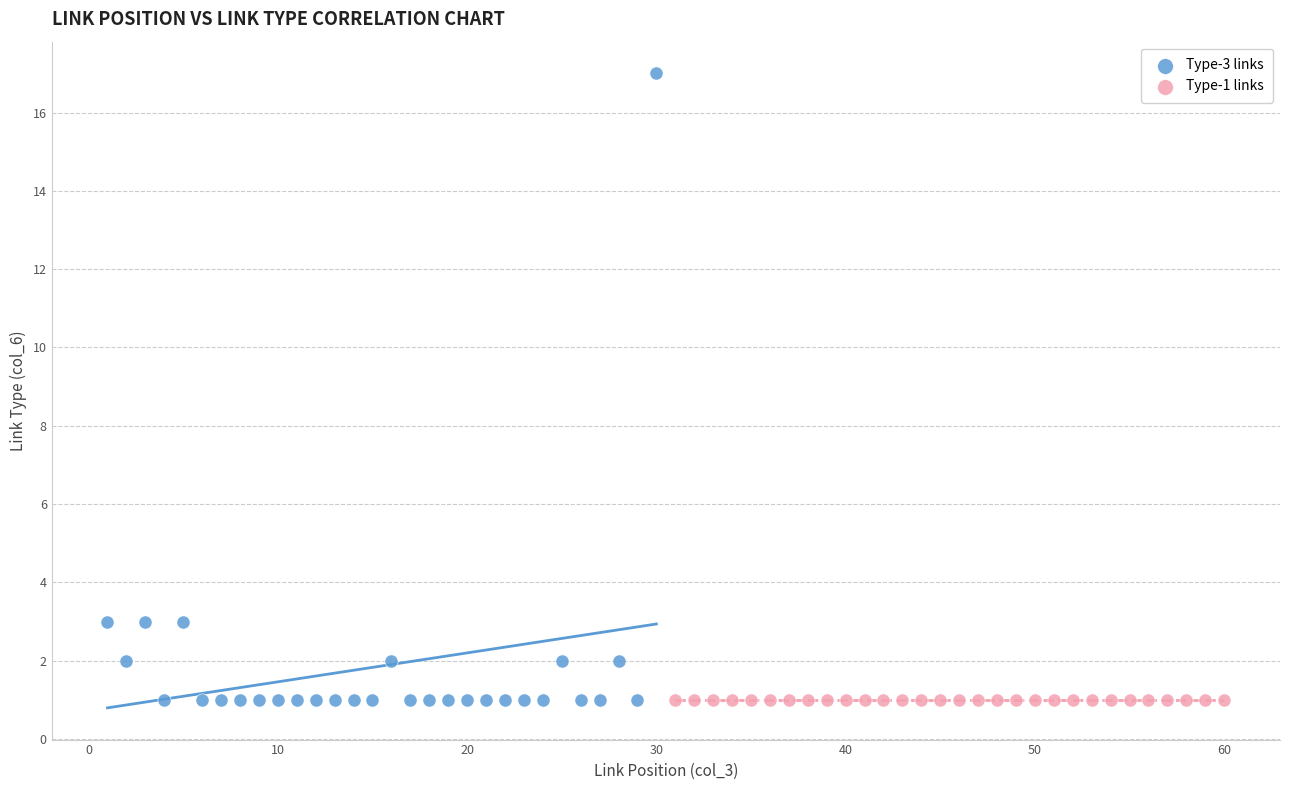

Which series contains the highest Y value?

Type-3 links